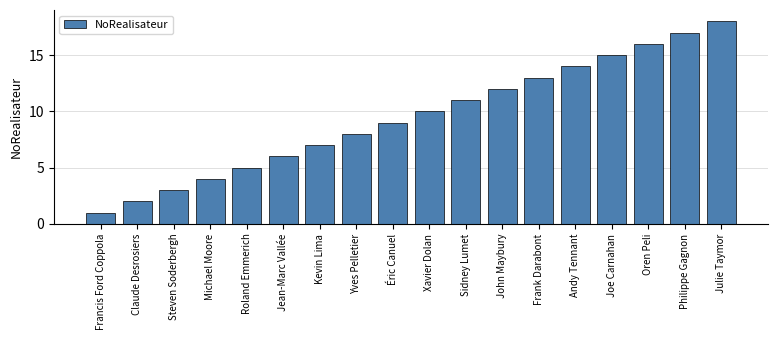

What is the average value?

10